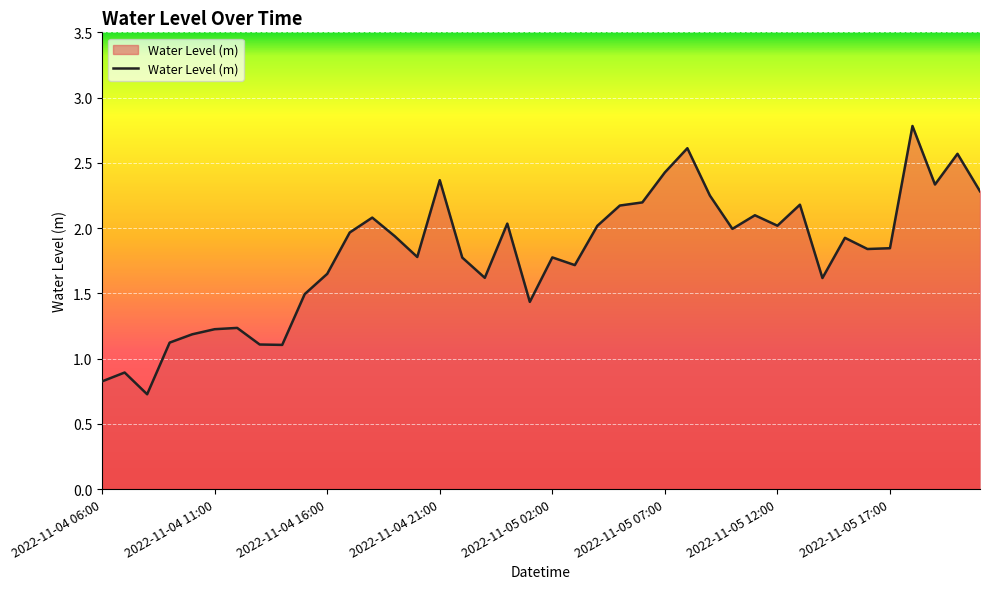

What is the difference between the maximum and minimum values?

2.1